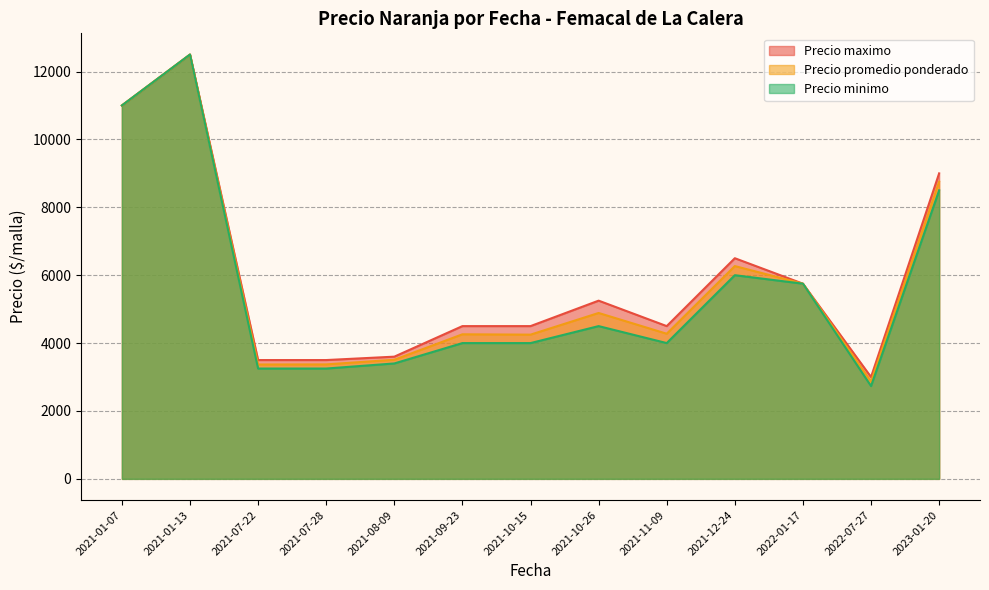

What is the total value across all series at 2021-01-13?

37500.0